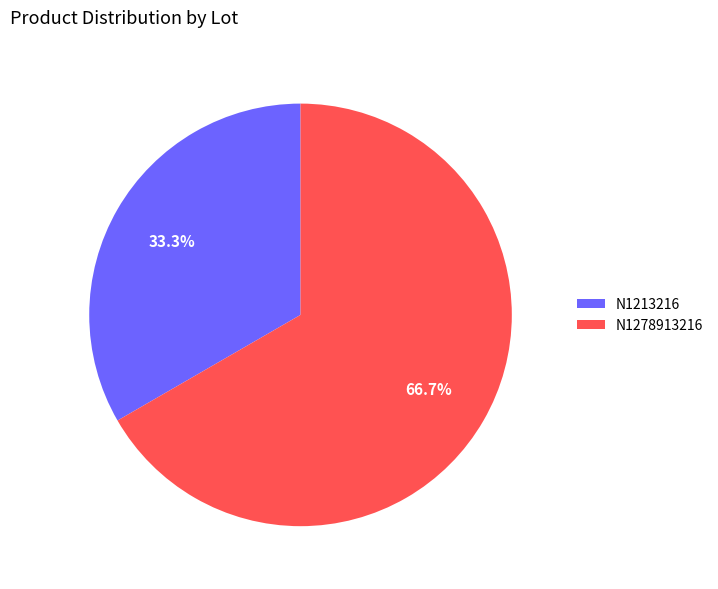

What is the total percentage of N1278913216 and N1213216?

100.0%